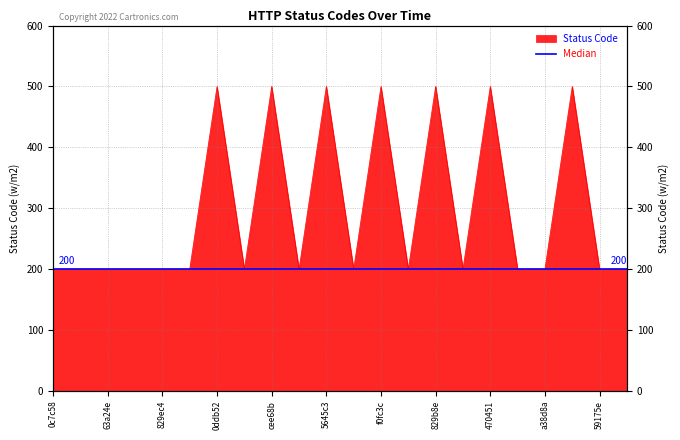

What is the minimum value shown in the chart?

200